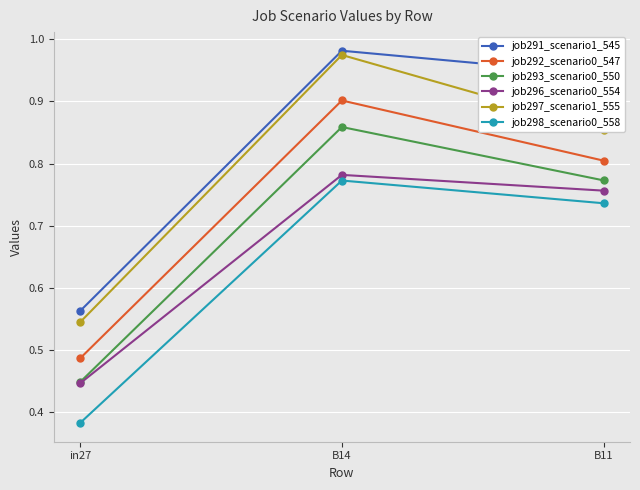

Is this an area chart (filled region under the line)?

No